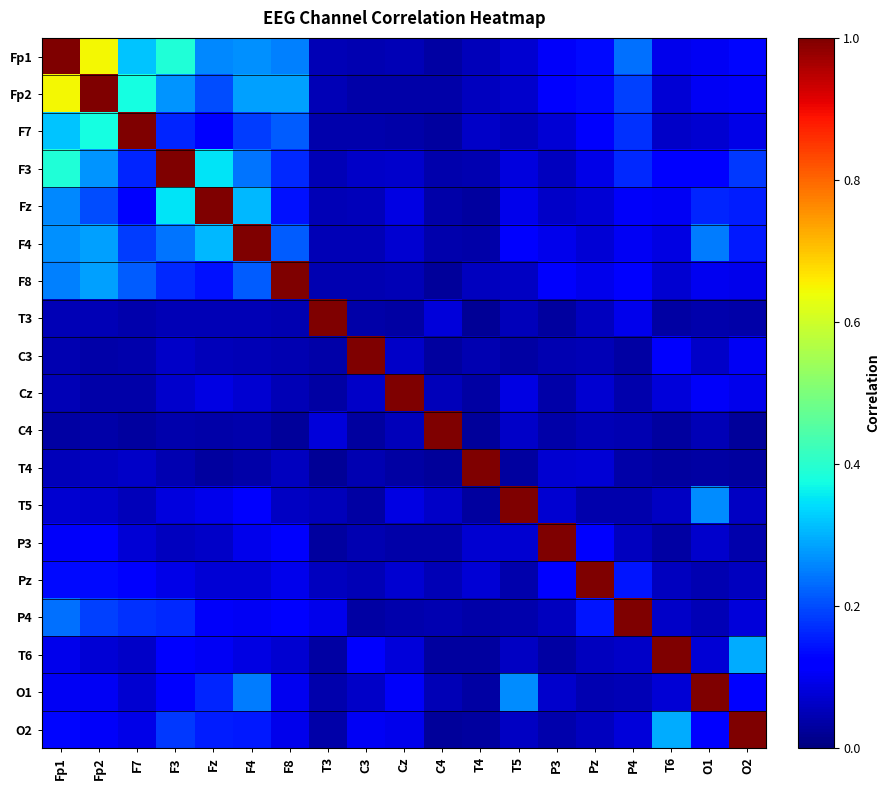

At which category is the sum across all series the highest?

Fp1